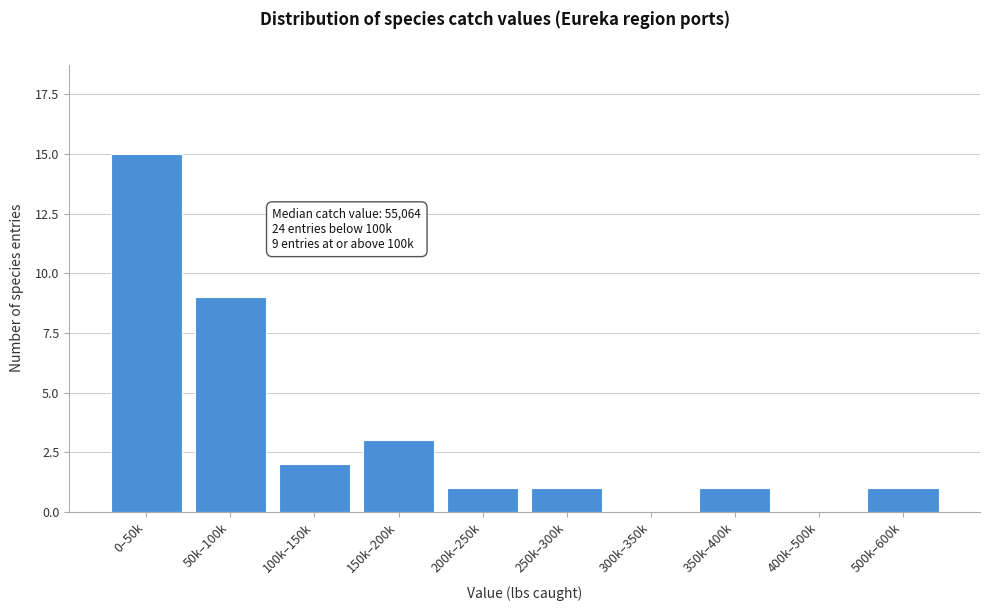

Reading left to right, list all the values displayed in this chart.

0–50k=15	50k–100k=9	100k–150k=2	150k–200k=3	200k–250k=1	250k–300k=1	300k–350k=0	350k–400k=1	400k–500k=0	500k–600k=1